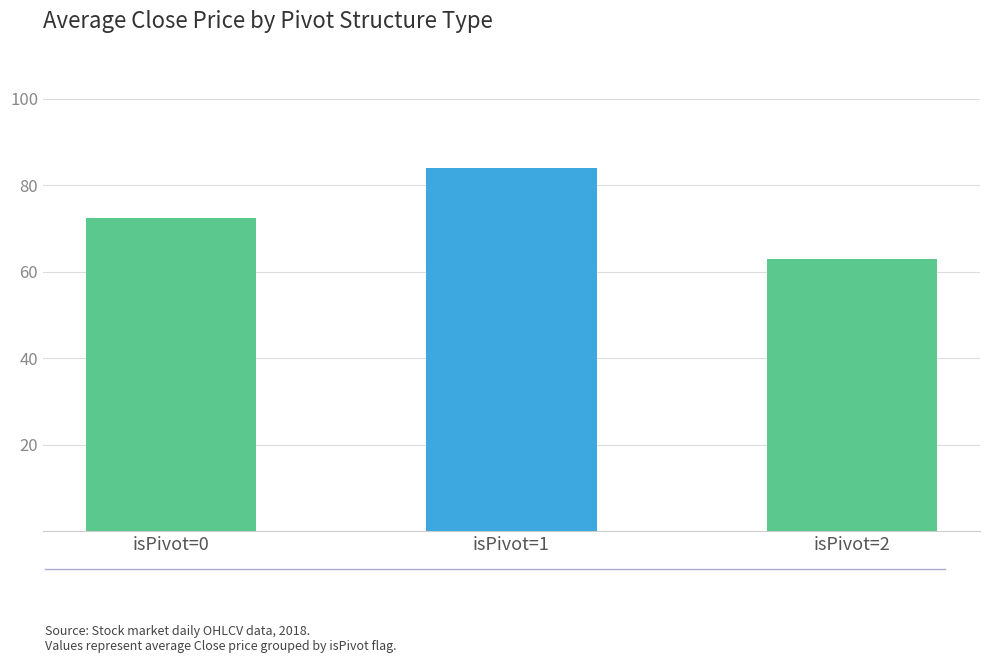

Rank the categories by value from highest to lowest.

isPivot=1, isPivot=0, isPivot=2